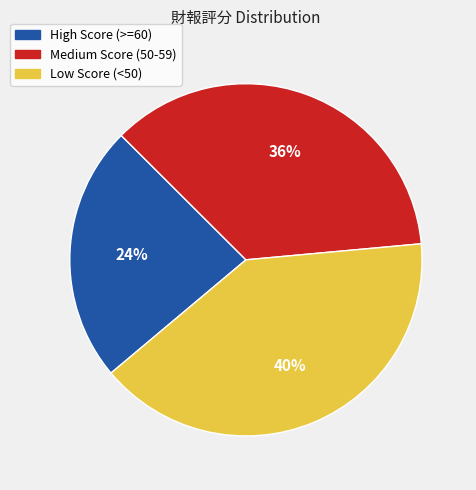

Does any single category account for the majority?

No